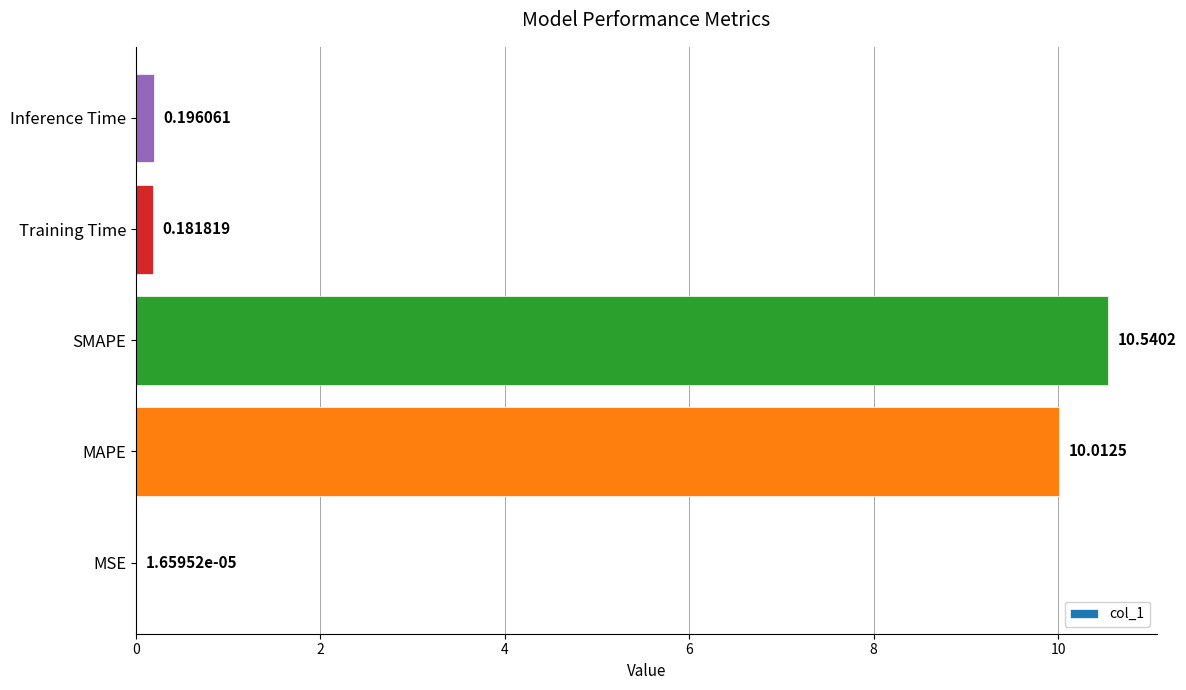

Which category has the highest value across all series?

SMAPE